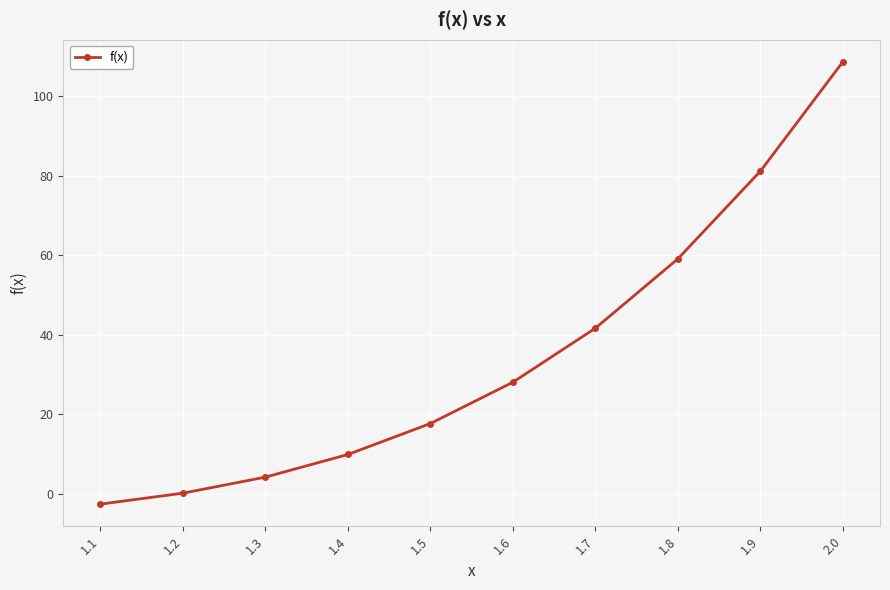

Reading left to right, what are all the values shown in this chart?

1.1=-2.6	1.2=0.1	1.3=4.2	1.4=9.9	1.5=17.6	1.6=28.0	1.7=41.6	1.8=59.1	1.9=81.1	2.0=108.6